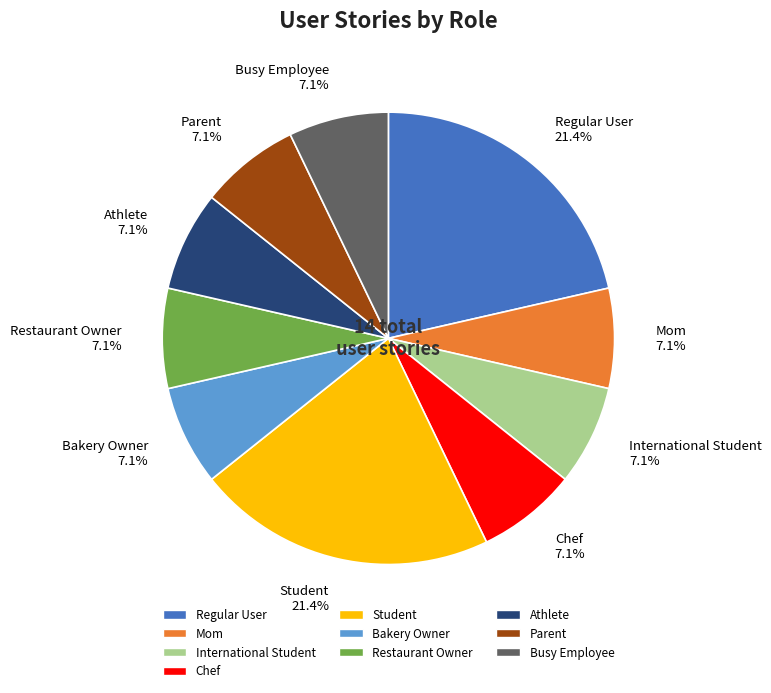

Is there any slice that represents more than half of the pie?

No